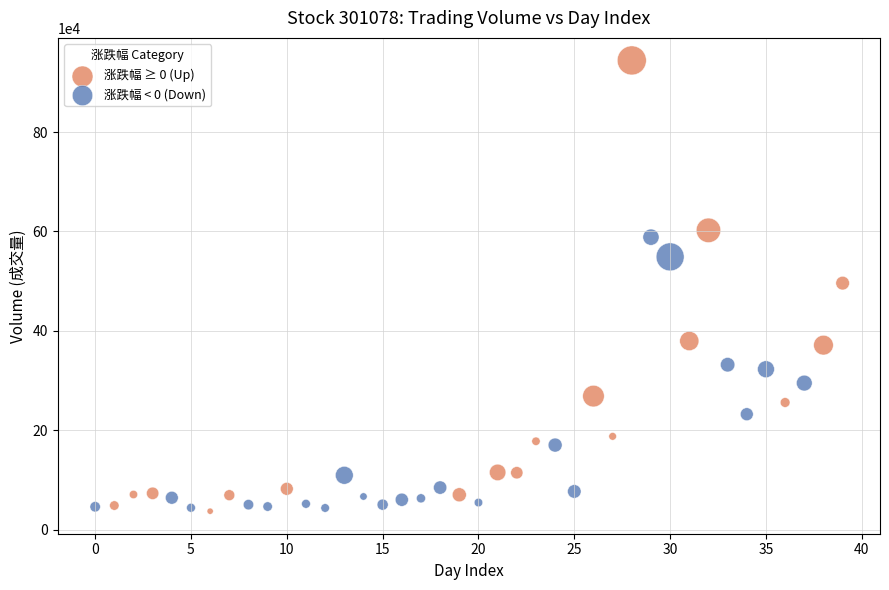

Which series has the widest spread of Y values?

涨跌幅 ≥ 0 (Up)